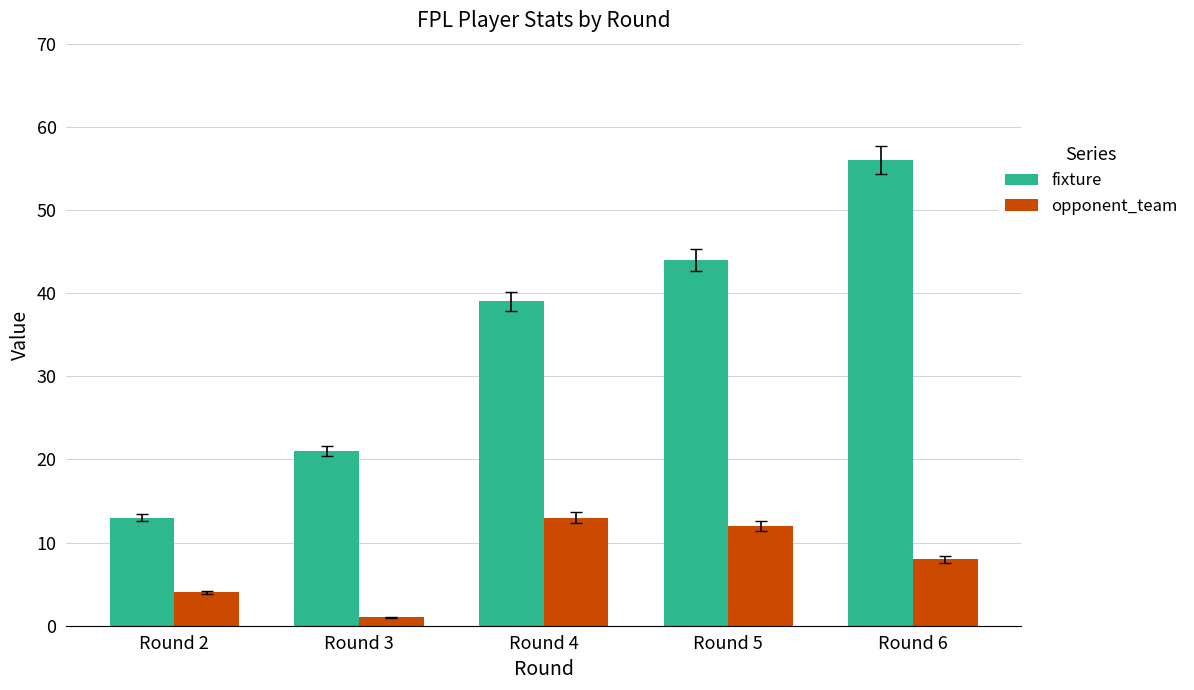

Between Round 2 and Round 3, which series saw the biggest shift?

fixture